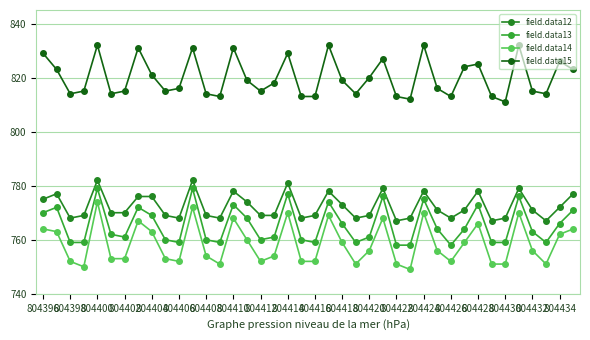

What is the greatest value displayed?

832